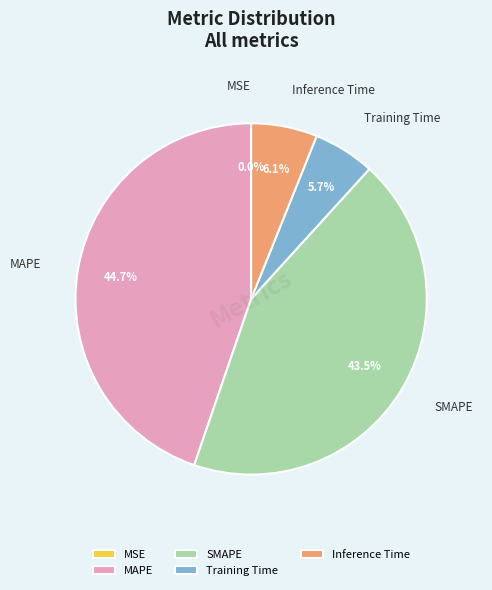

The MAPE slice represents 45% of the pie. True or false?

True